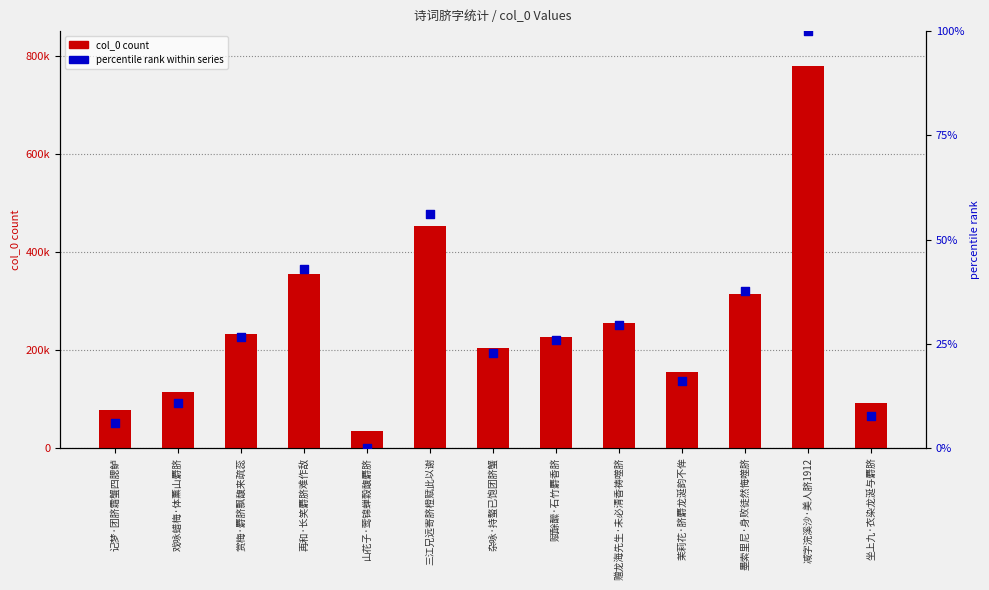

Which series reaches the maximum Y coordinate?

col_0 count